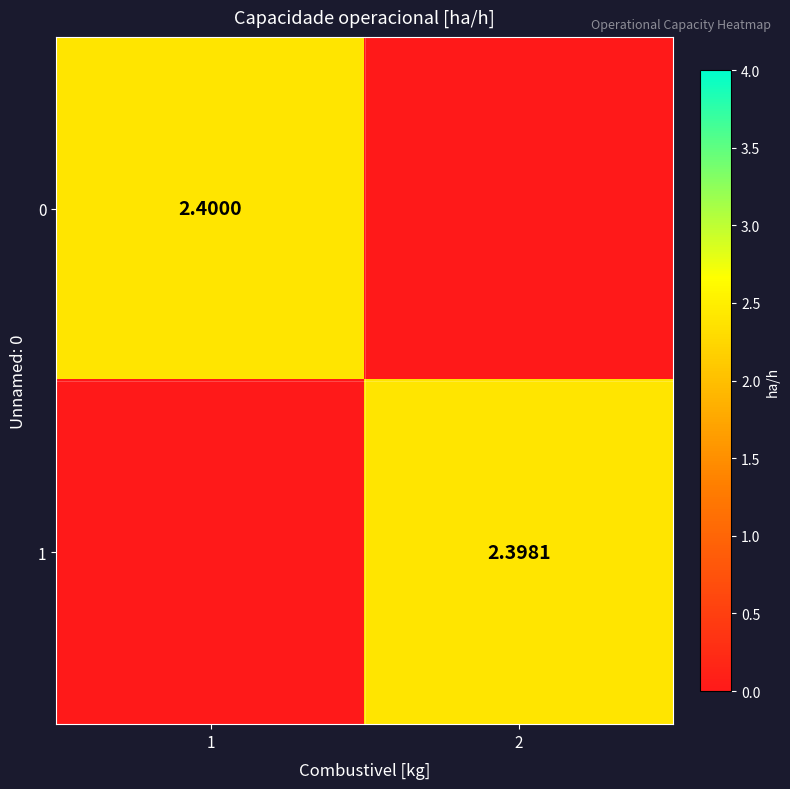

The 0 series shows 0.0 at 2. True or false?

True